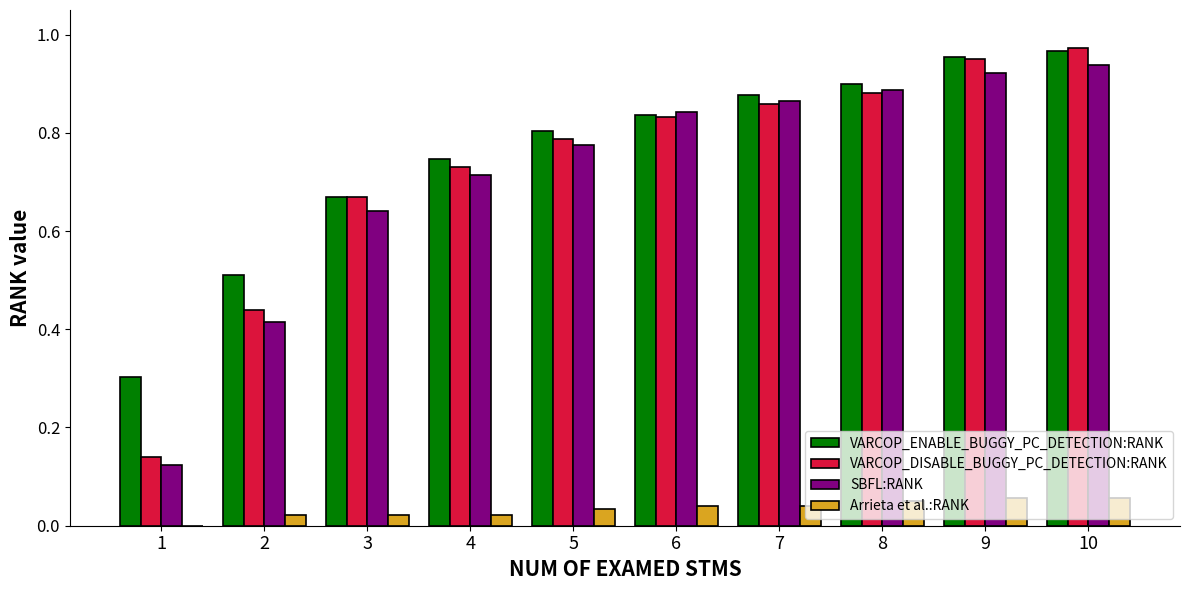

At which category is the sum across all series the highest?

10